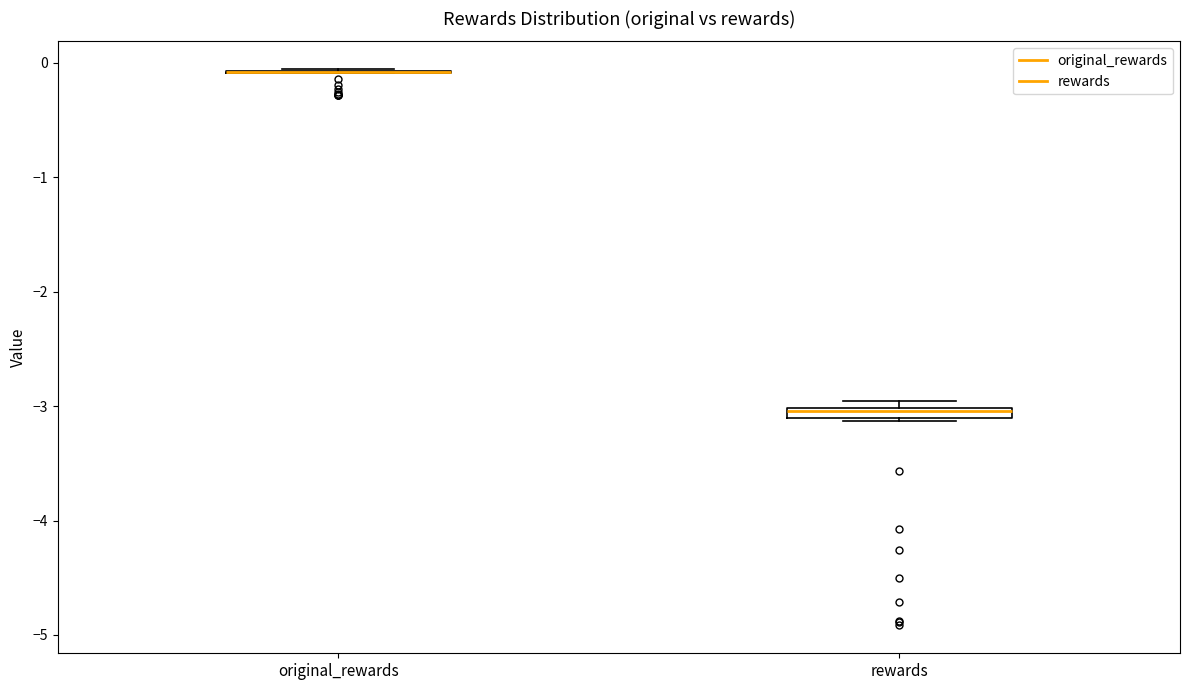

Where is the lower edge of the box for rewards on the y-axis? The values are not printed on the chart, so give them approximately, as read against the axis.

-3.1